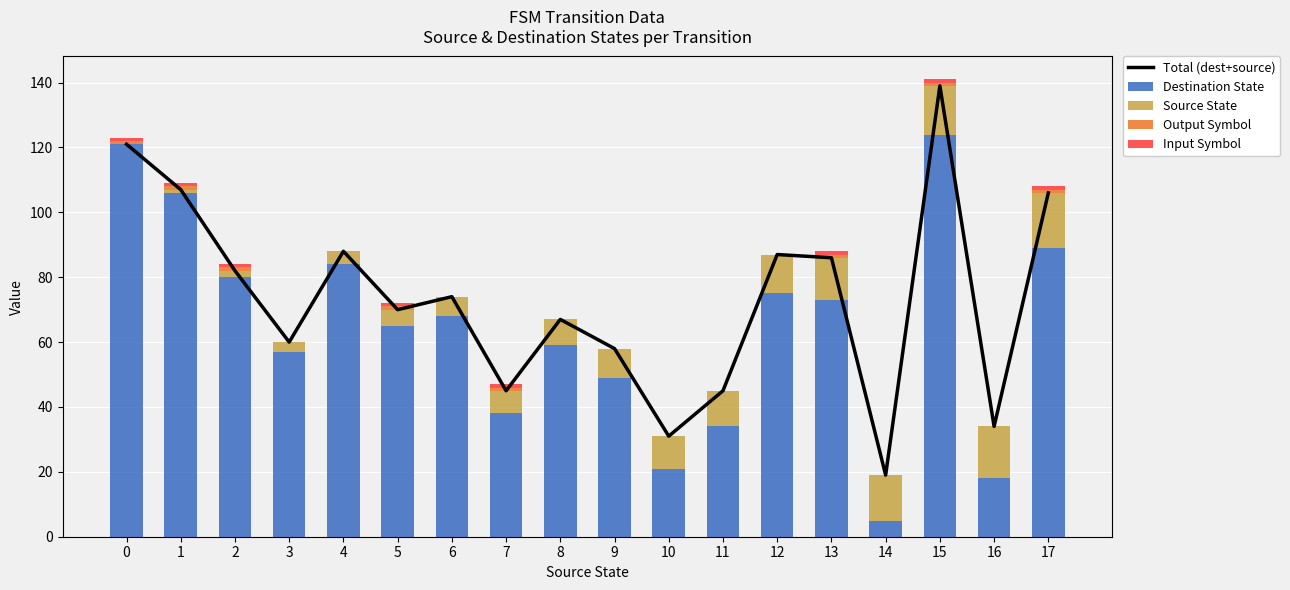

Reading right to left, what are all the values shown in this chart?

Total (dest+source): 17=106	16=34	15=139	14=19	13=86	12=87	11=45	10=31	9=58	8=67	7=45	6=74	5=70	4=88	3=60	2=82	1=107	0=121
Destination State: 17=89	16=18	15=124	14=5	13=73	12=75	11=34	10=21	9=49	8=59	7=38	6=68	5=65	4=84	3=57	2=80	1=106	0=121
Source State: 17=17	16=16	15=15	14=14	13=13	12=12	11=11	10=10	9=9	8=8	7=7	6=6	5=5	4=4	3=3	2=2	1=1	0=0
Output Symbol: 17=1	16=0	15=1	14=0	13=1	12=0	11=0	10=0	9=0	8=0	7=1	6=0	5=1	4=0	3=0	2=1	1=1	0=1
Input Symbol: 17=1	16=0	15=1	14=0	13=1	12=0	11=0	10=0	9=0	8=0	7=1	6=0	5=1	4=0	3=0	2=1	1=1	0=1